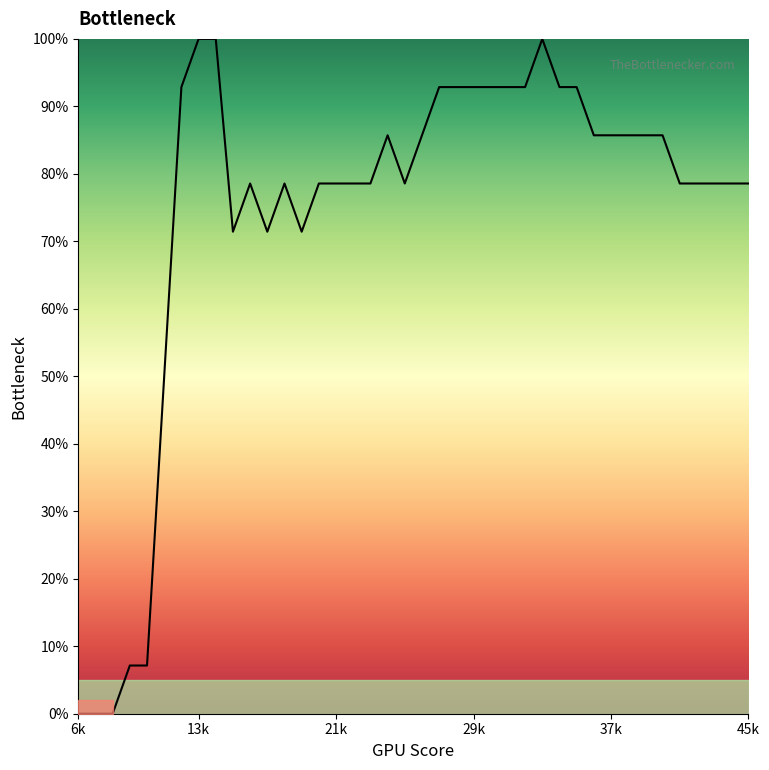

What is the difference between the maximum and minimum values?

100.0